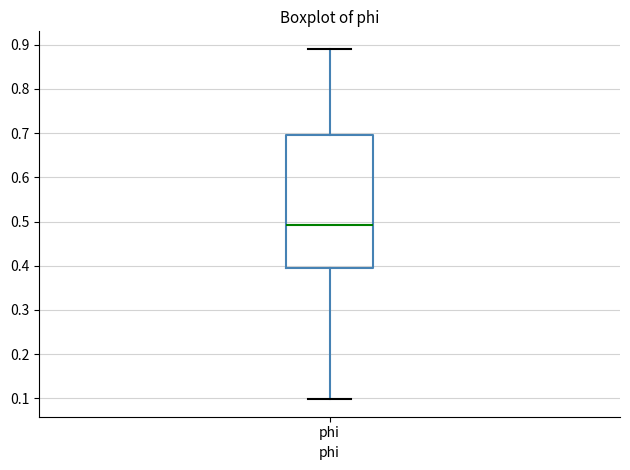

Where does the upper whisker of the box for phi end on the y-axis? The values are not printed on the chart, so give them approximately, as read against the axis.

0.89